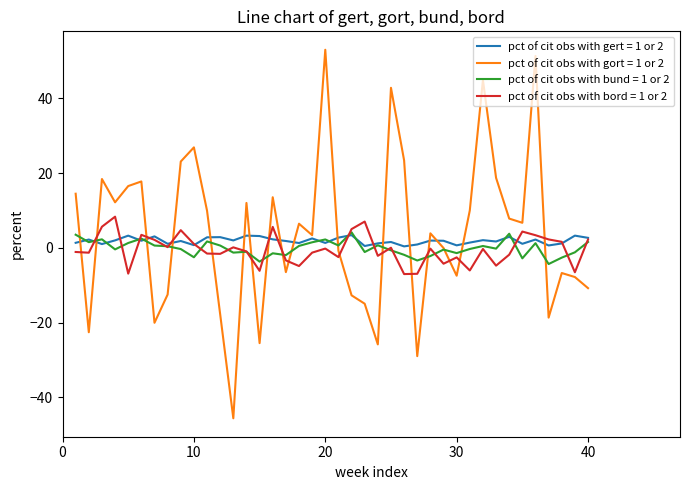

How many lines are shown in the chart?

4